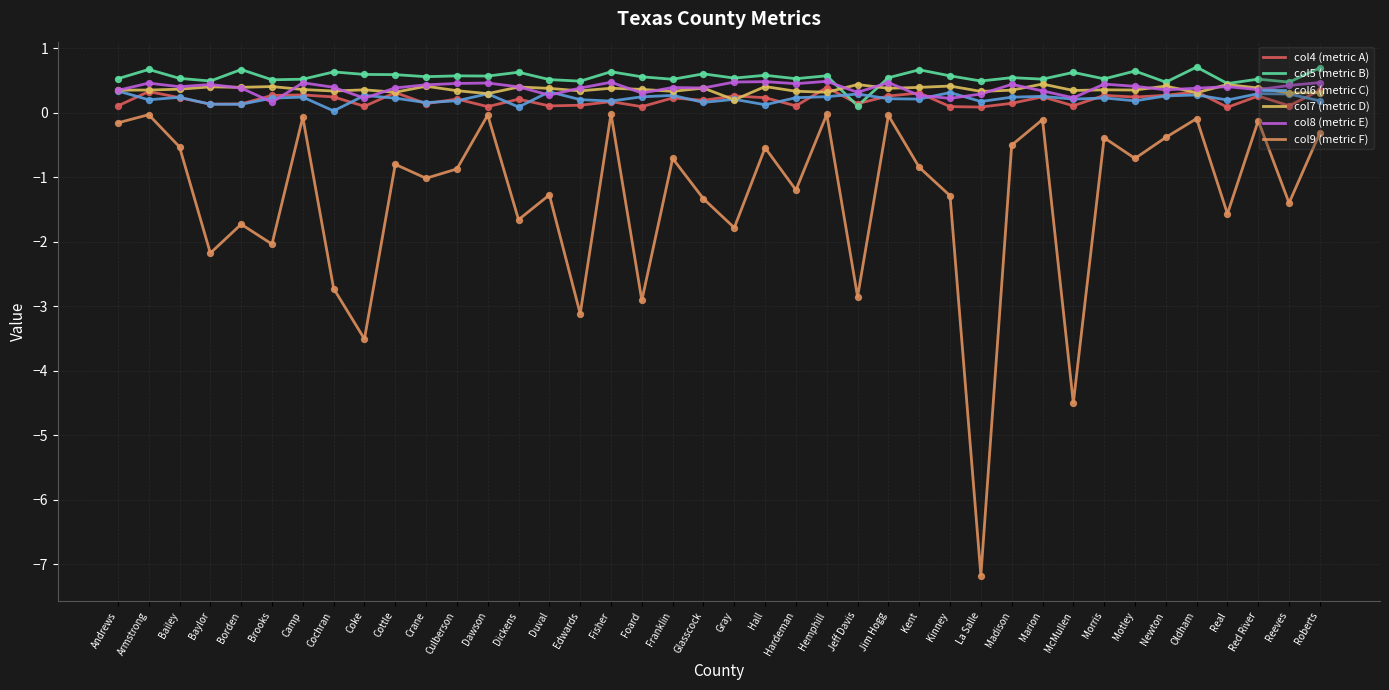

Is the value of col8 (metric E) at Hall greater than the value of col4 (metric A) at Borden?

Yes